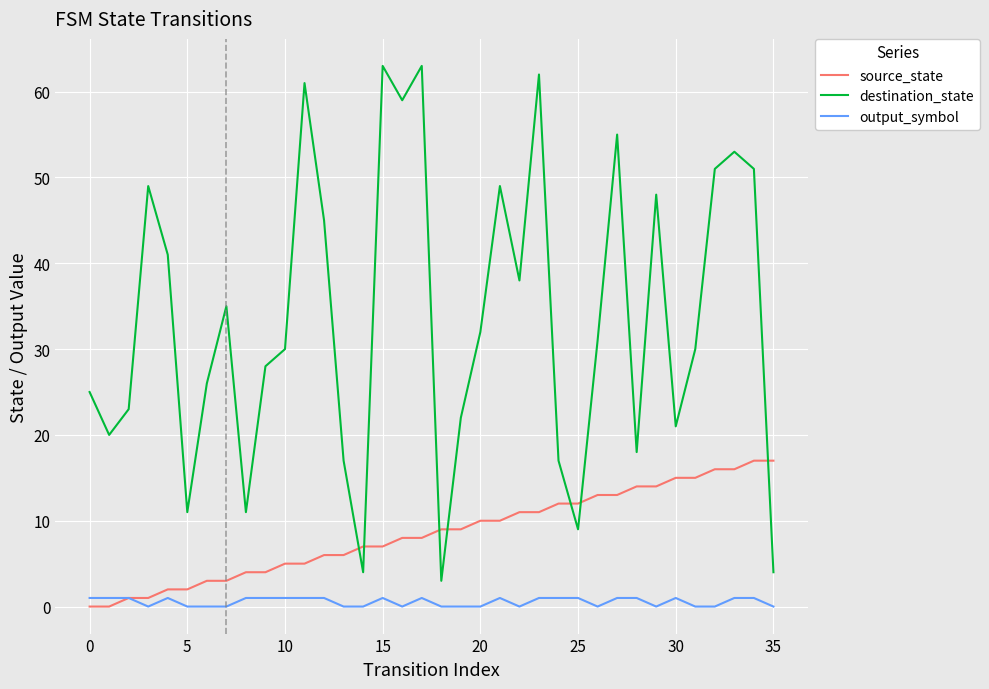

Which series has the largest range (max minus min)?

destination_state